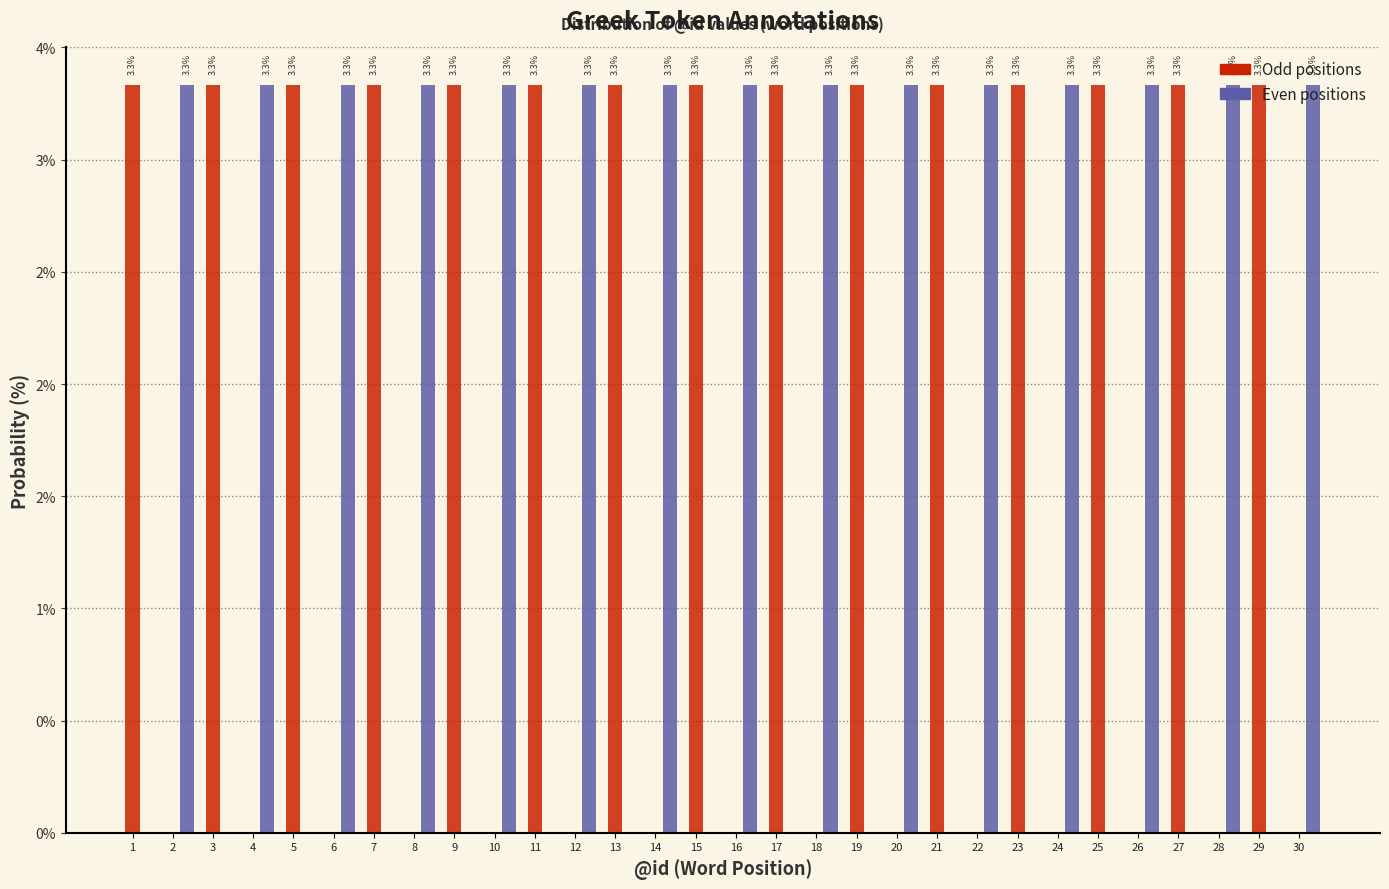

Are the bars grouped side by side (vs. stacked)?

Yes